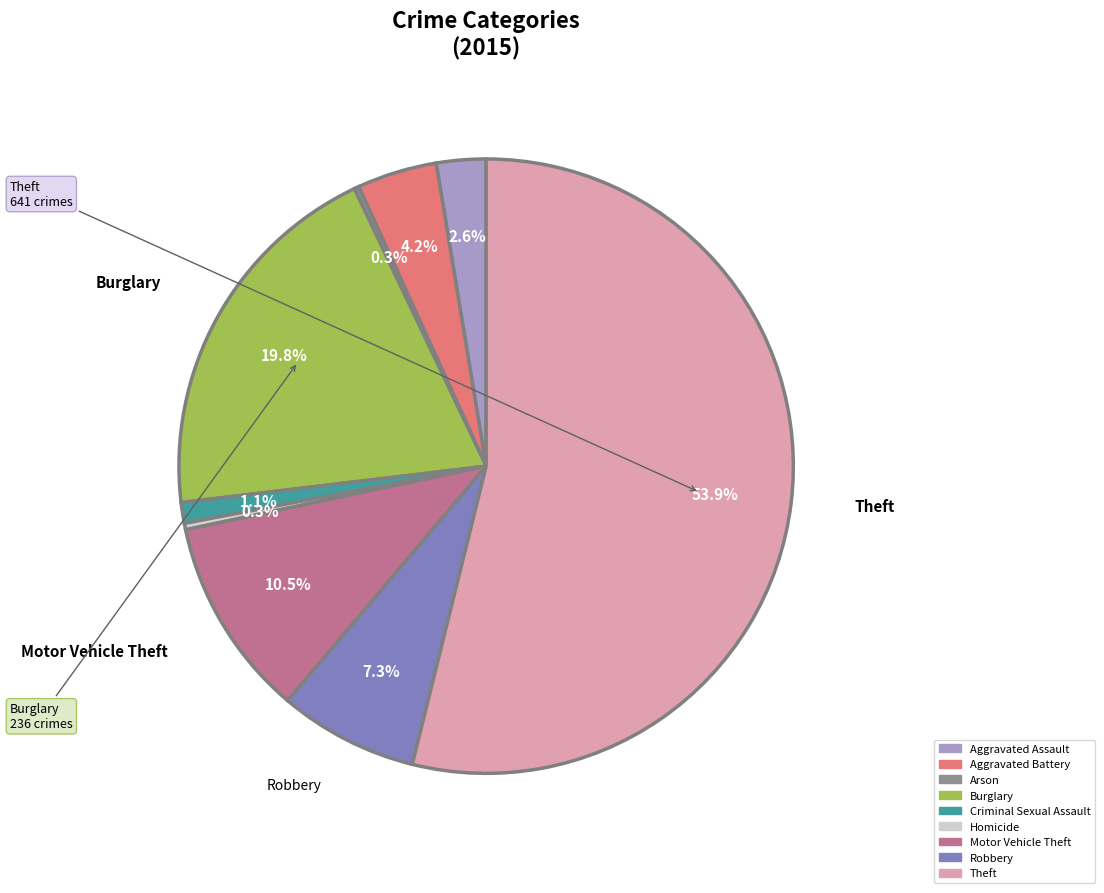

Which slice is the largest?

Theft